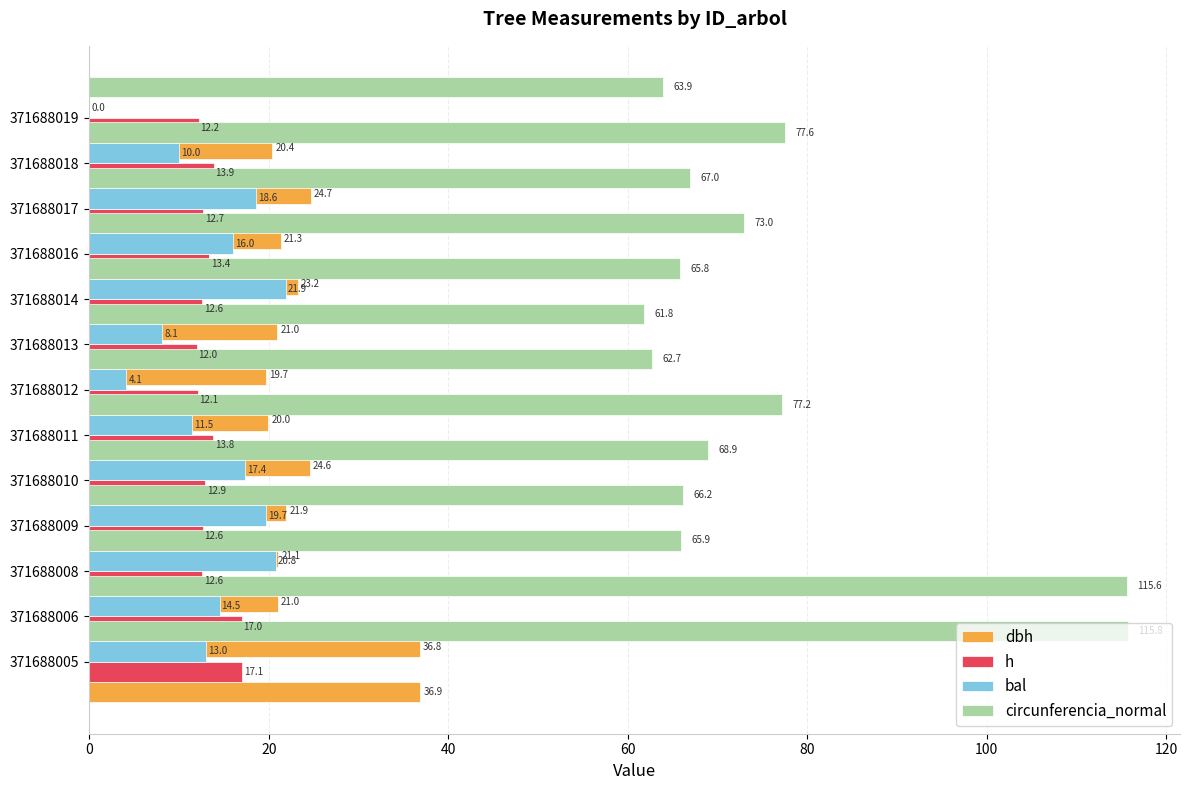

What is the total value across all series at 20?

184.0